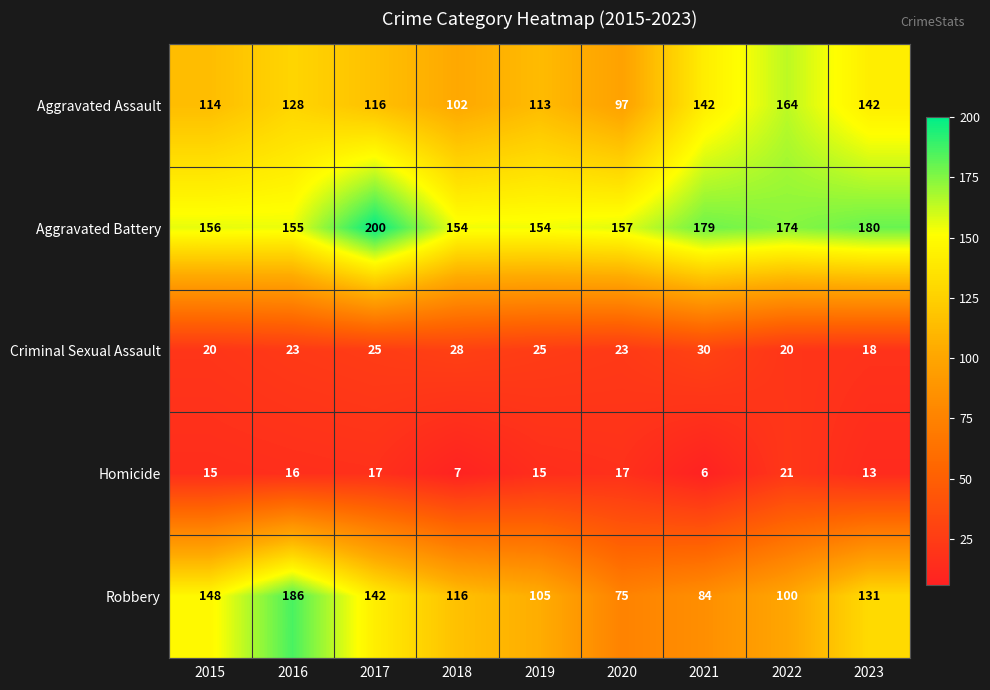

Where is Robbery nearest to the value 130?

2023